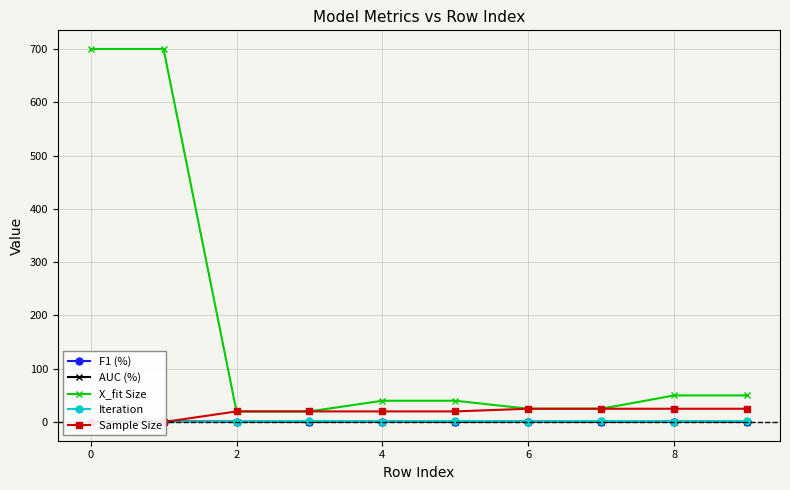

How many lines are shown in the chart?

5